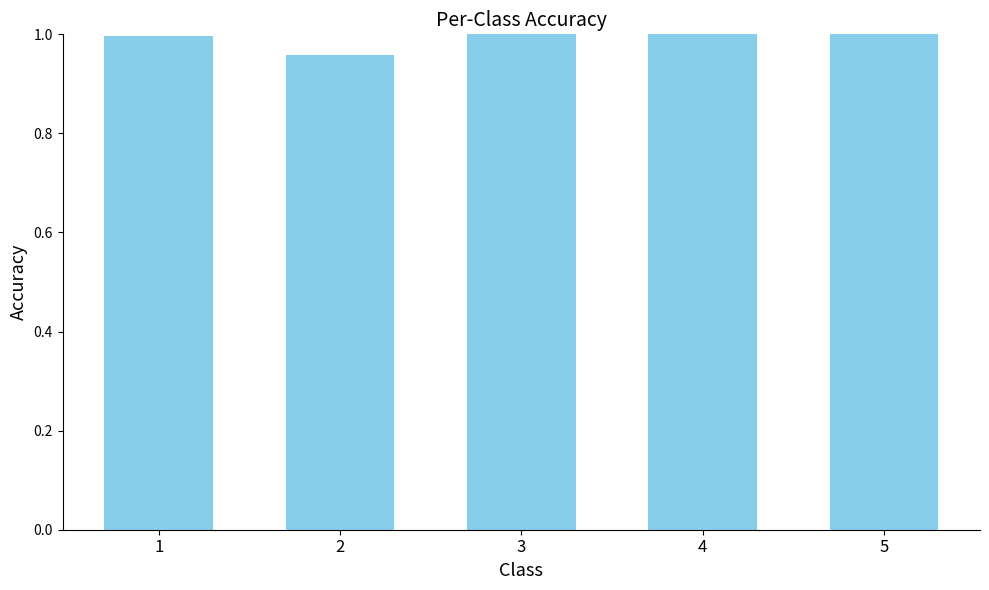

Which category has the lowest value across all series?

2